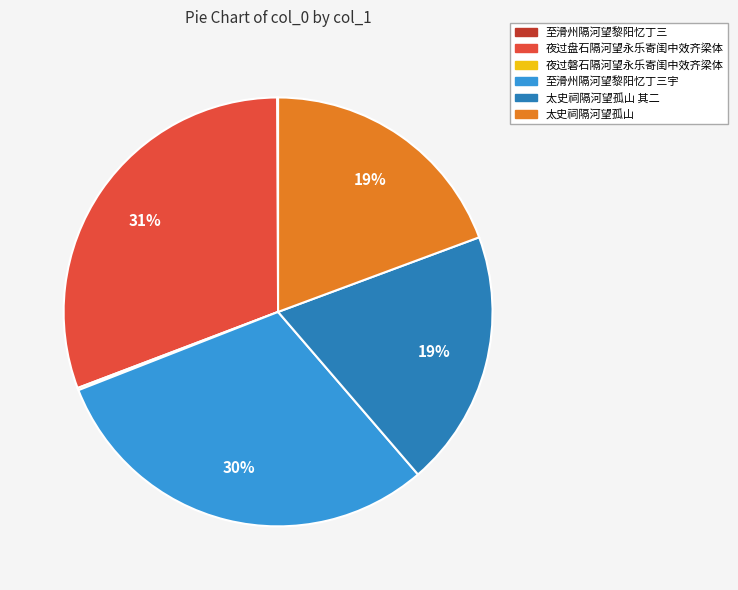

To the nearest percent, what is the average slice percentage?

17%